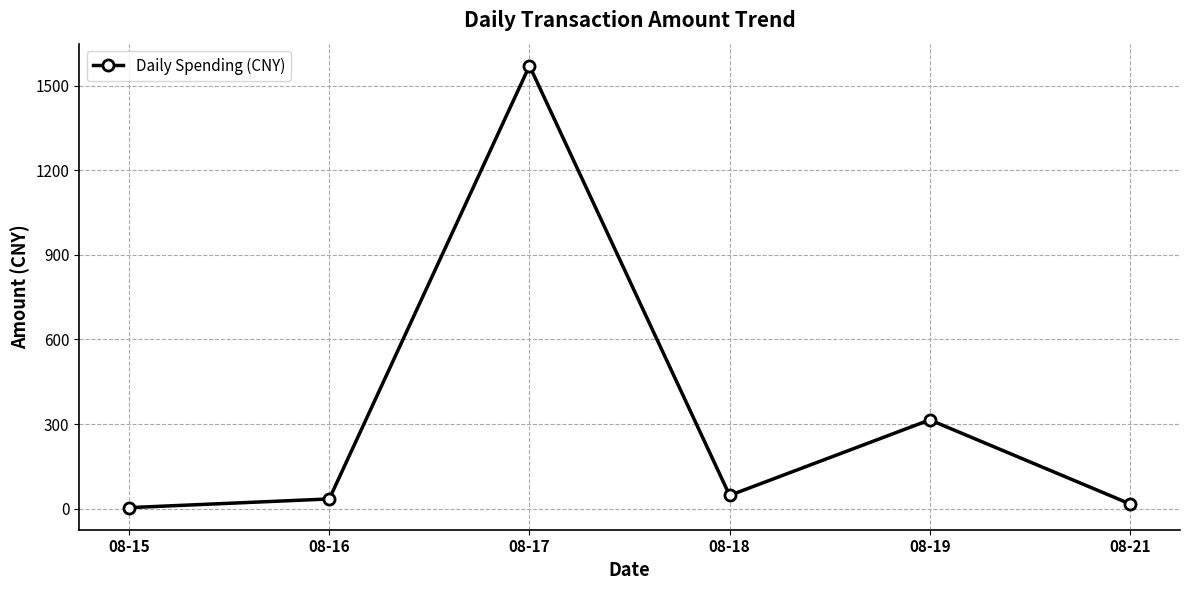

Which label corresponds to the largest value in the chart?

08-17